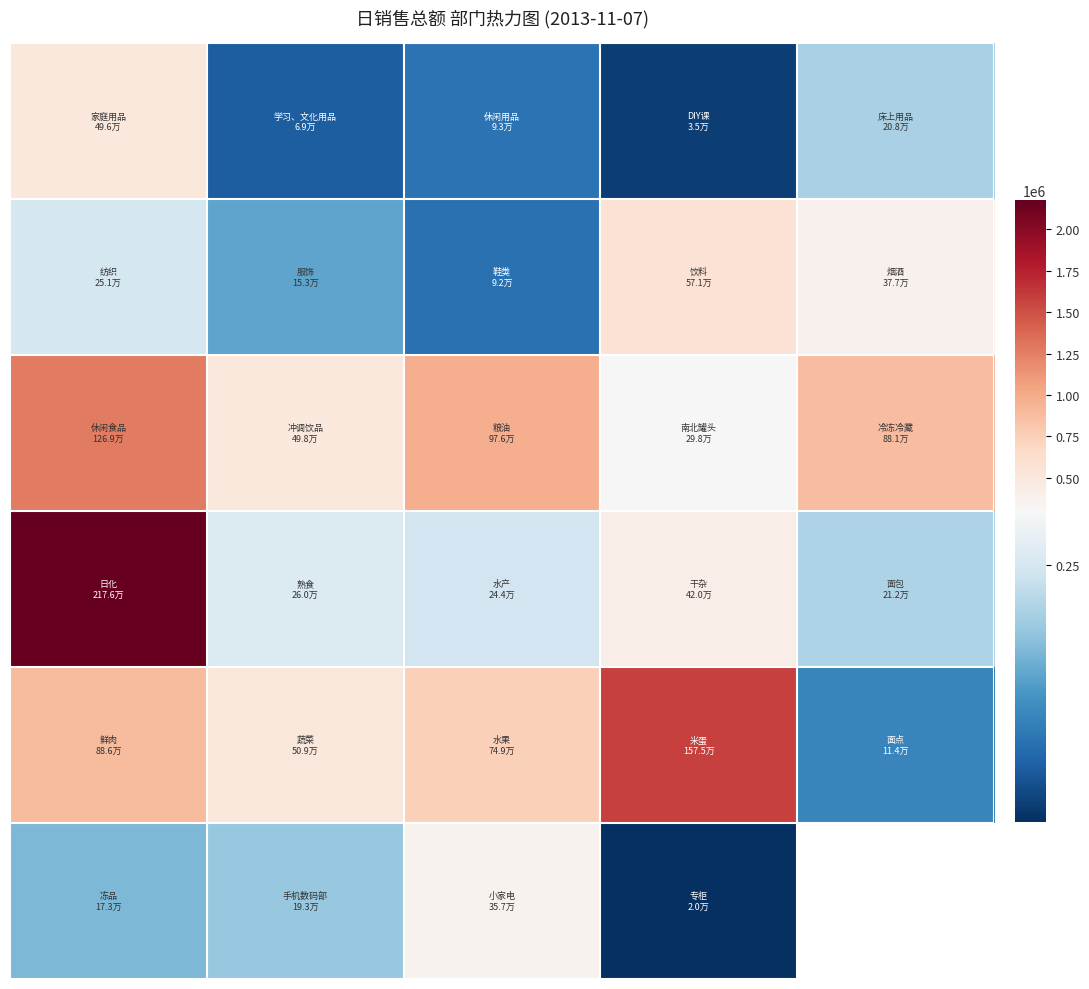

How many distinct data groups are displayed?

6